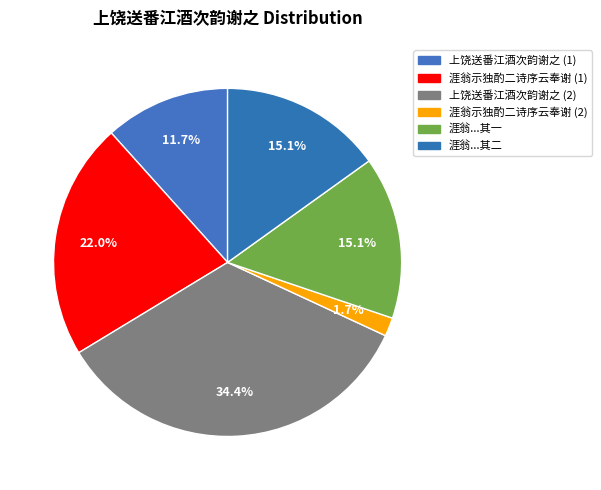

Rank the categories by value from lowest to highest.

涯翁示独酌二诗序云是日饮松江酒次韵奉谢 (54868), 上饶送番江酒次韵谢之 (370279), 涯翁示独酌二诗序云是日饮松江酒次韵奉谢 其一, 涯翁示独酌二诗序云是日饮松江酒次韵奉谢 其二, 涯翁示独酌二诗序云是日饮松江酒次韵奉谢 (700171), 上饶送番江酒次韵谢之 (1093417)